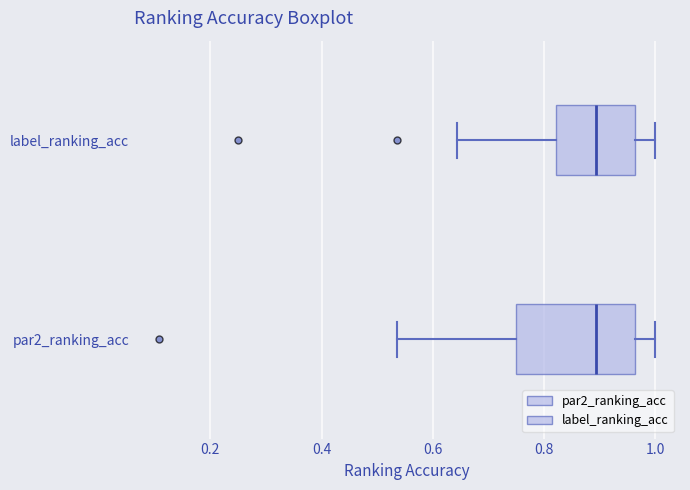

Reading bottom to top, transcribe this box plot: for each box, give where its median line is, the range the box spans, and where its two whiskers end, as read against the x-axis. The values are not printed on the chart, so give them approximately, as read against the axis.

par2_ranking_acc: median 0.90, box 0.76 to 0.96, whiskers 0.54 to 1.00
label_ranking_acc: median 0.90, box 0.82 to 0.96, whiskers 0.64 to 1.00